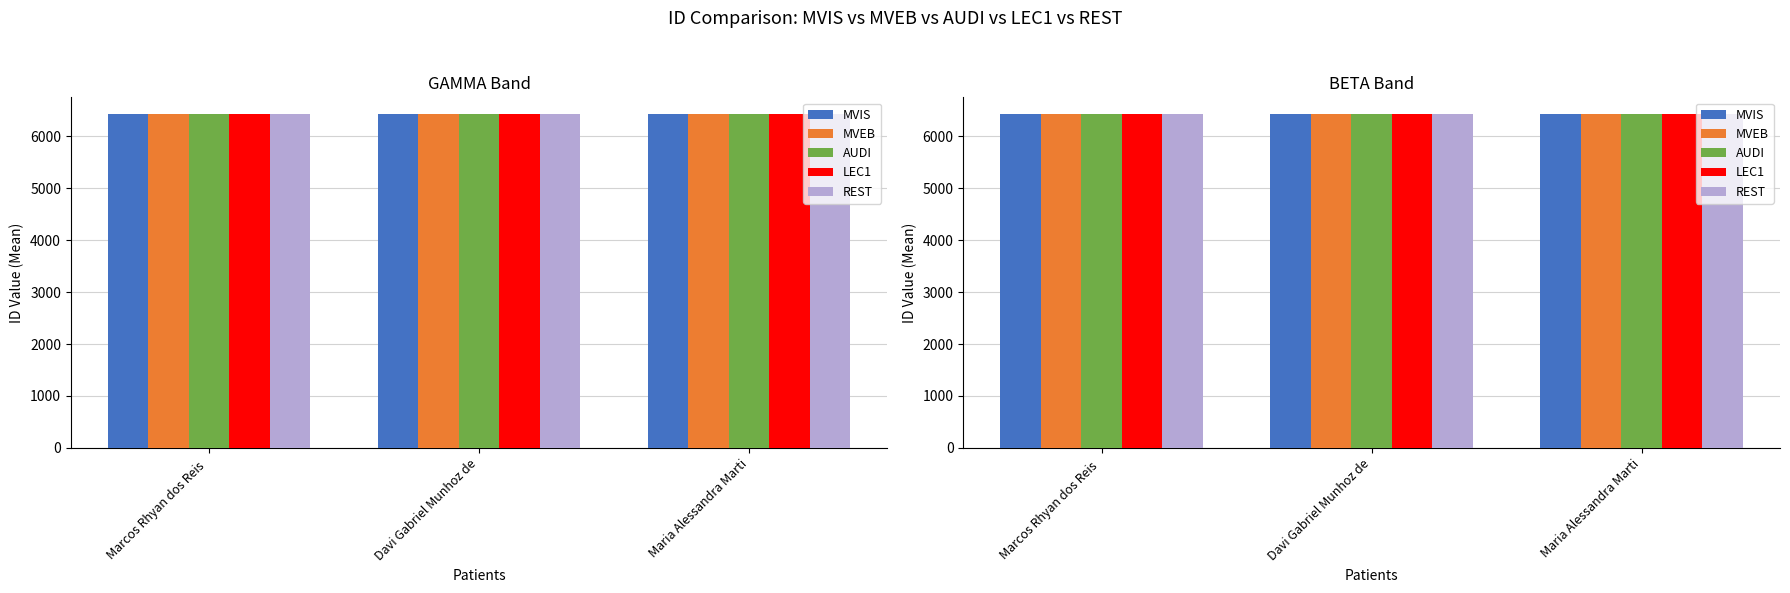

What position from the right is Maria Alessandra Marti?

1